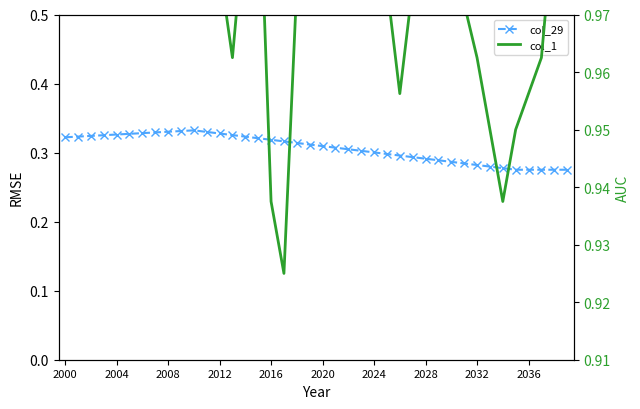

Reading right to left, extract all data points from this chart.

col_29: 0.3	0.3	0.3	0.3	0.3	0.3	0.3	0.3	0.3	0.3	0.3	0.3	0.3	0.3	0.3	0.3	0.3	0.3	0.3	0.3	0.3	0.3	0.3	0.3	0.3	0.3	0.3	0.3	0.3	0.3	0.3	0.3	0.3	0.3	0.3	0.3	0.3	0.3	0.3	0.3
col_1: 1.0	1.0	1.0	1.0	1.0	0.9	1.0	1.0	1.0	1.0	1.0	1.0	1.0	1.0	1.0	1.0	1.0	1.0	1.0	1.0	1.0	1.0	0.9	0.9	1.0	1.0	1.0	1.0	1.0	1.0	1.0	1.0	1.0	1.0	1.0	1.0	1.0	1.0	1.0	1.0